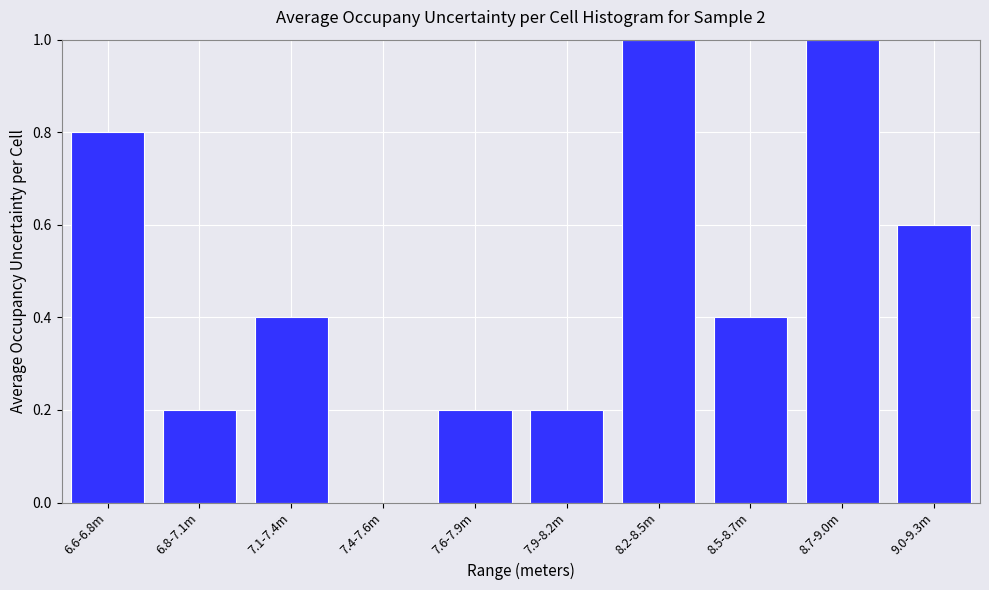

Reading right to left, transcribe all the data shown in this chart.

9.0-9.3m=0.6	8.7-9.0m=1.0	8.5-8.7m=0.4	8.2-8.5m=1.0	7.9-8.2m=0.2	7.6-7.9m=0.2	7.4-7.6m=0.0	7.1-7.4m=0.4	6.8-7.1m=0.2	6.6-6.8m=0.8